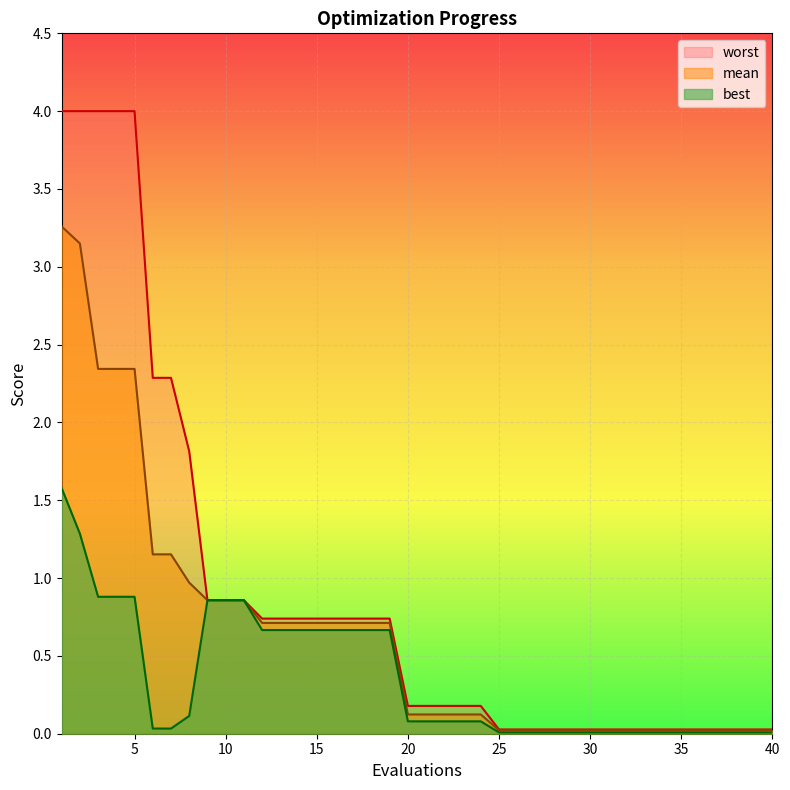

Is the value of worst at 17 greater than the value of best at 22?

Yes